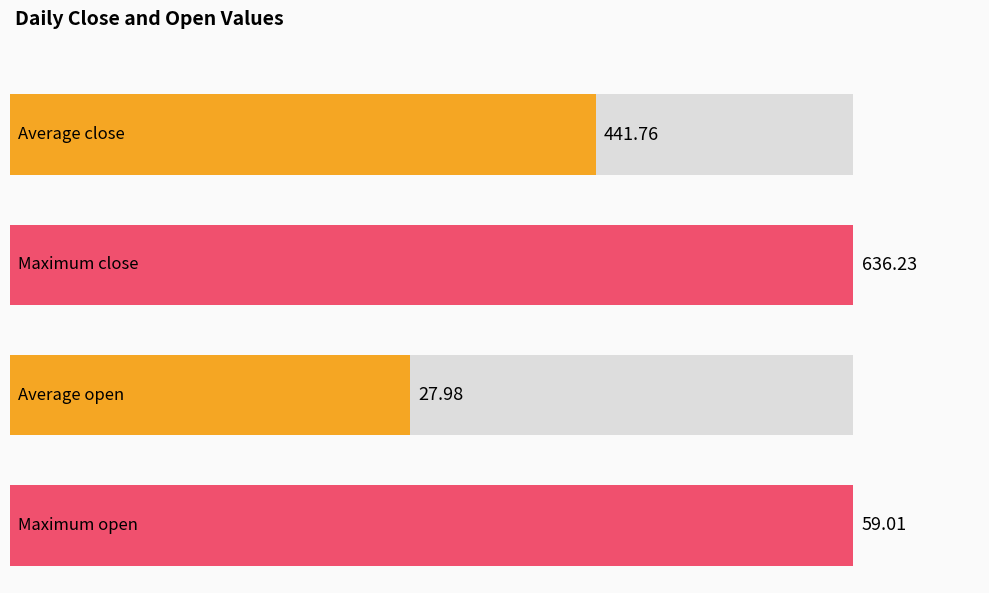

What are all the series names shown in the legend?

close, open